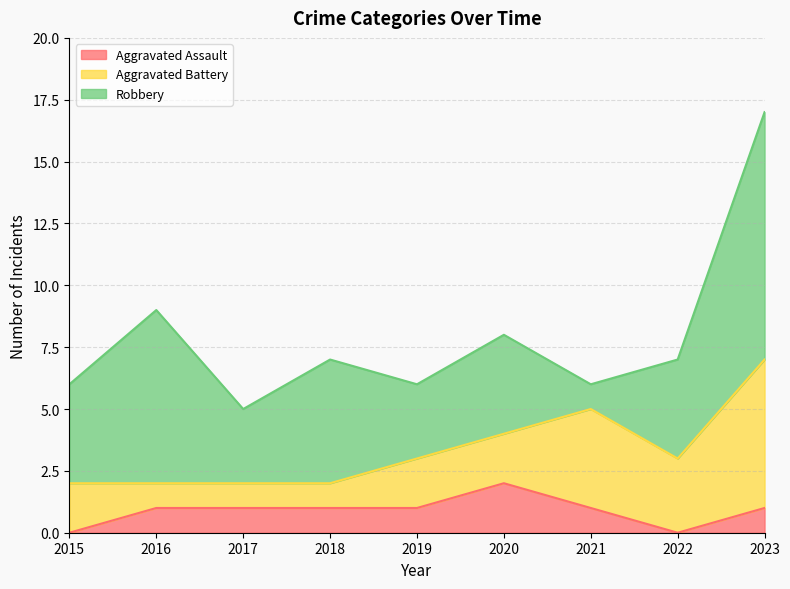

How many intersections are there between Robbery and Aggravated Battery?

2